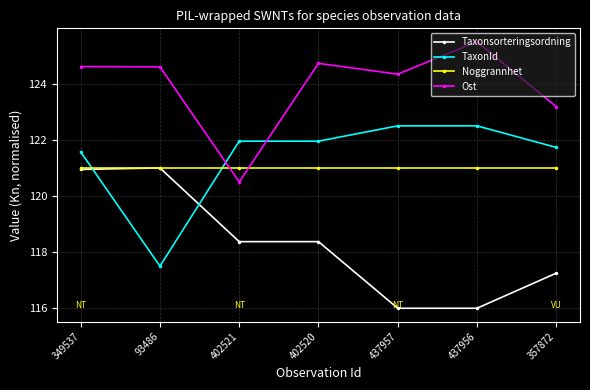

What is the spread (max minus min) of values at 402521?

3.6